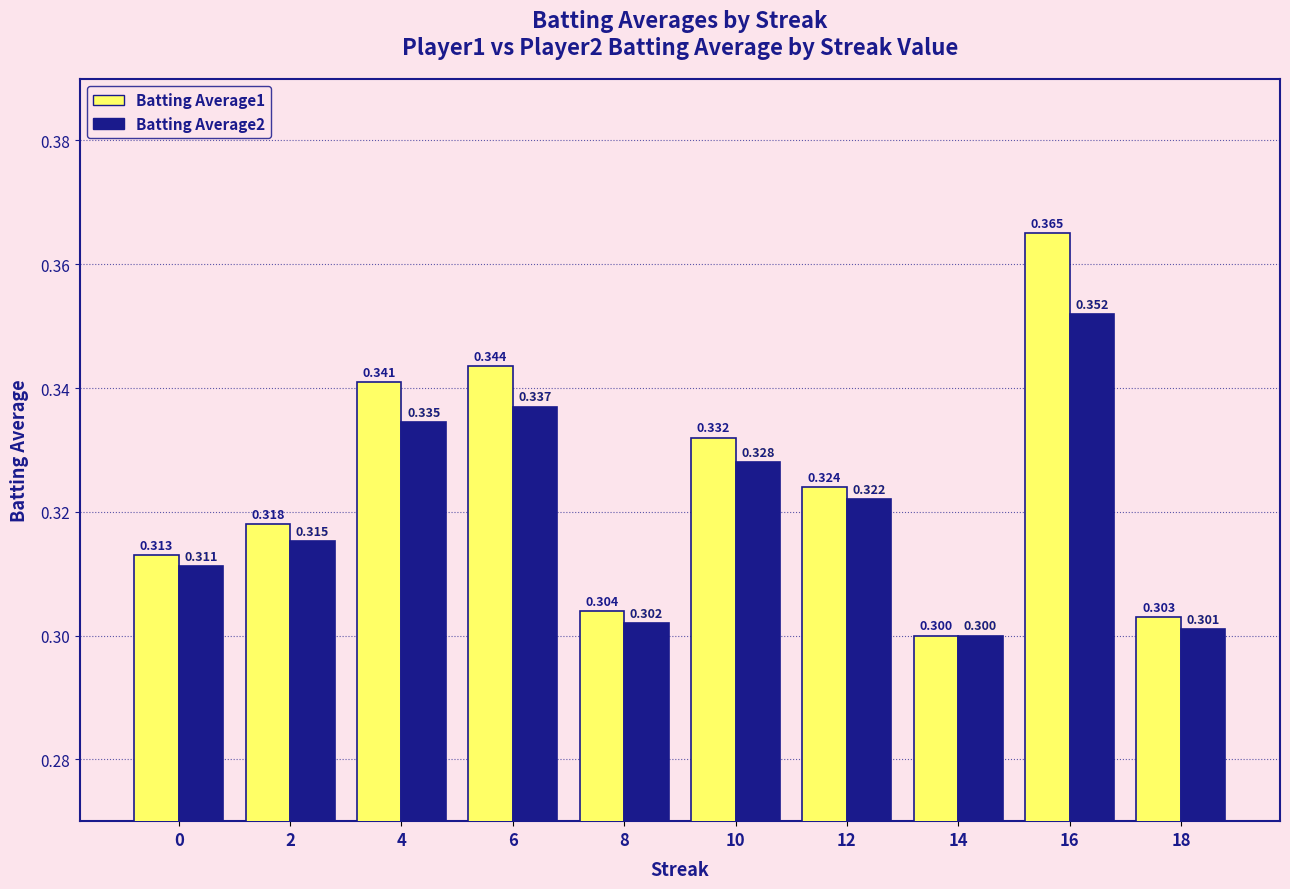

Is the value of Batting Average2 at 0 greater than the value of Batting Average1 at 2?

No